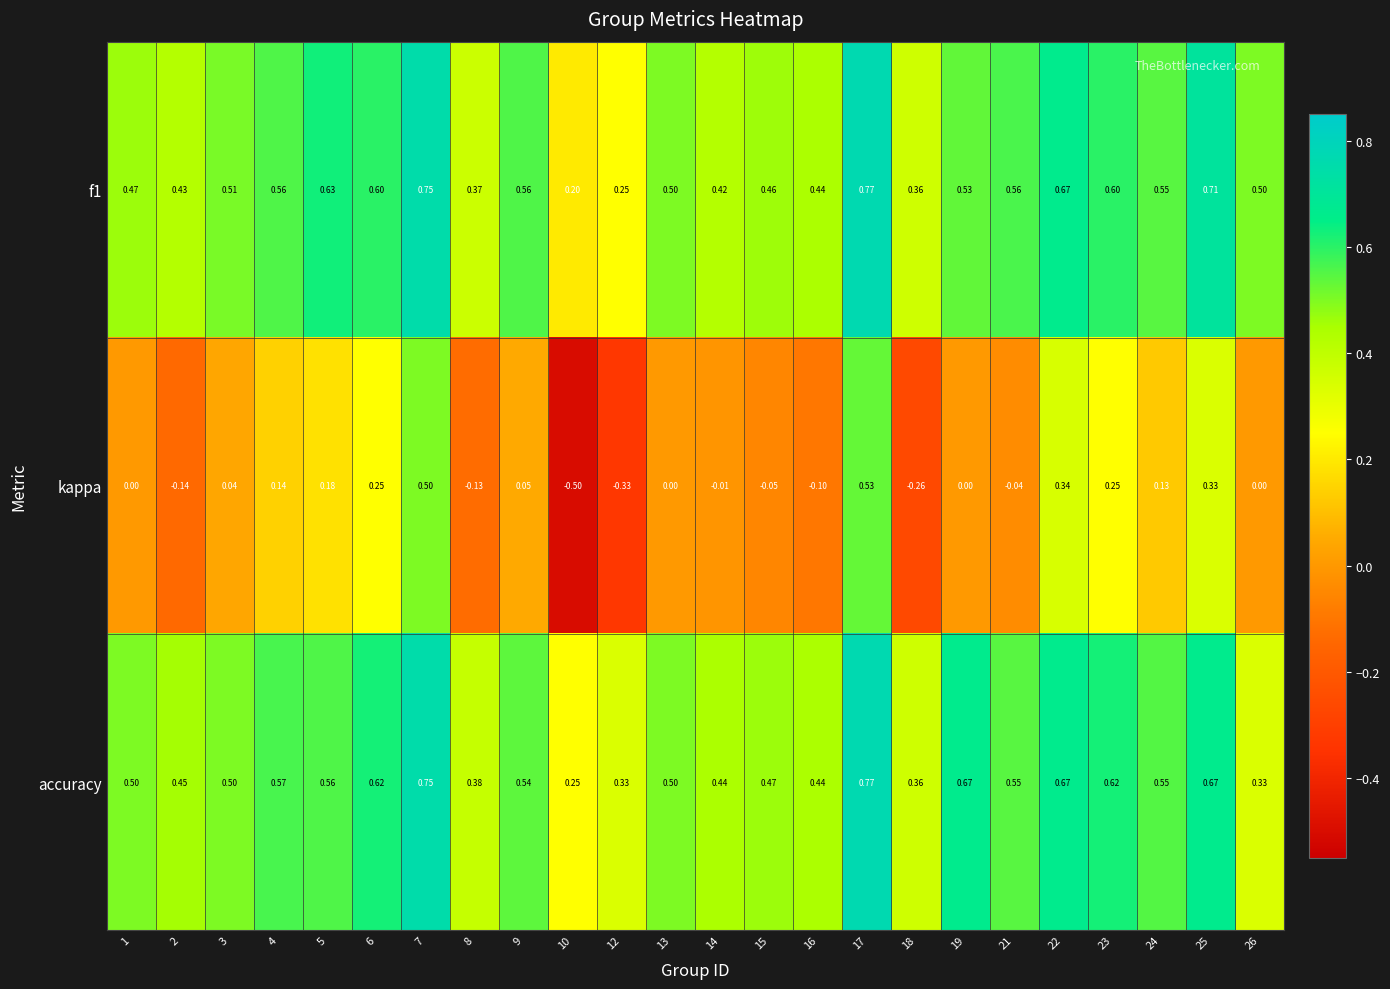

At how many categories does at least one series exceed 0?

24